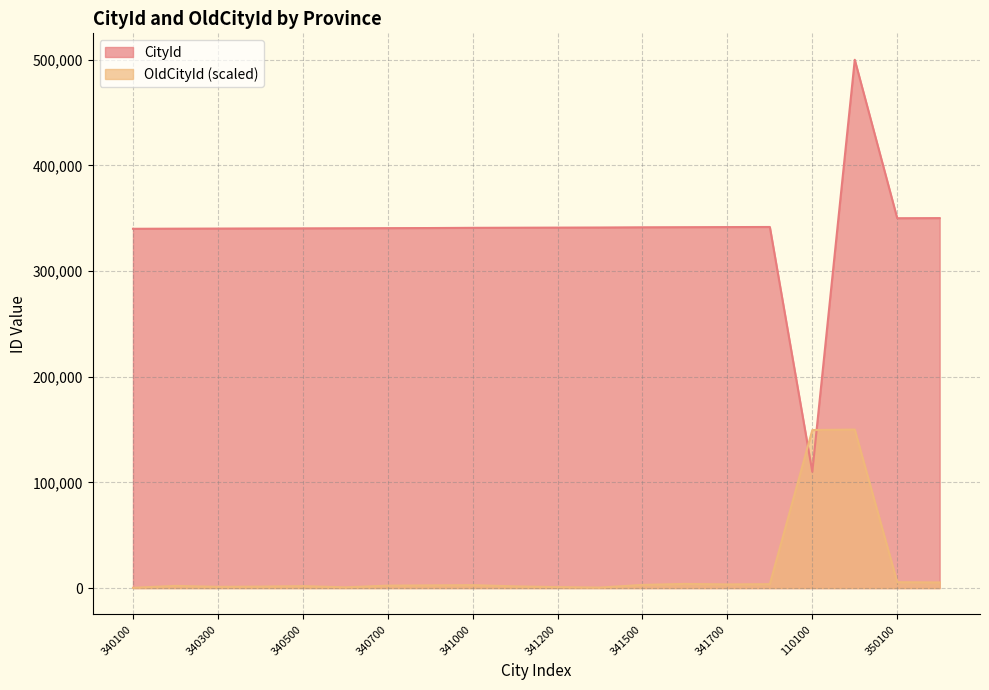

How many data points in CityId are less than 341100?

10